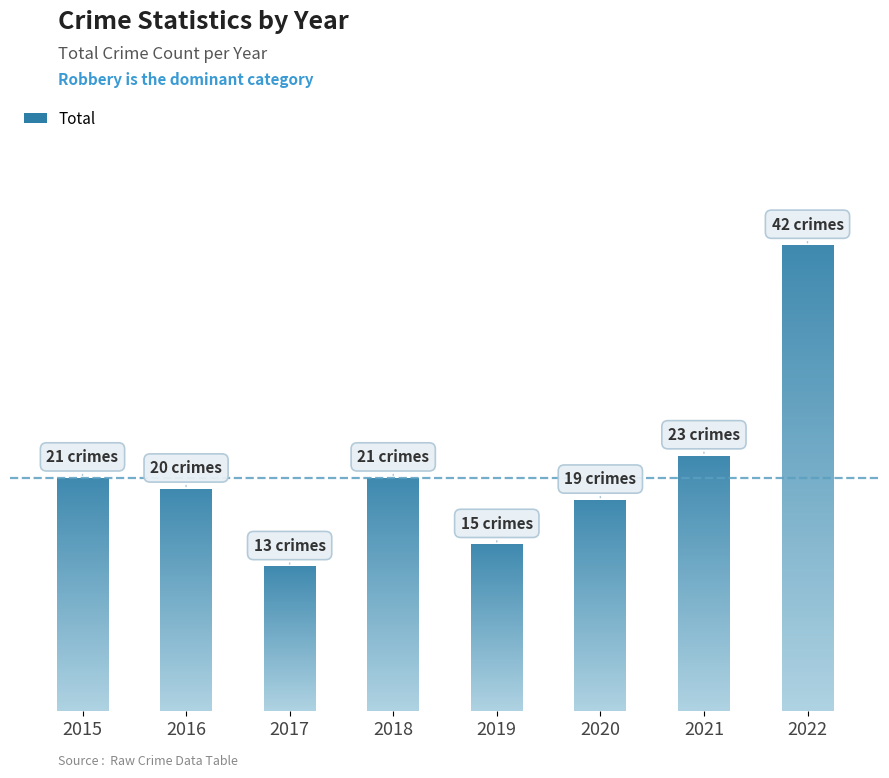

What is the change in value from 2017 to 2018?

+8